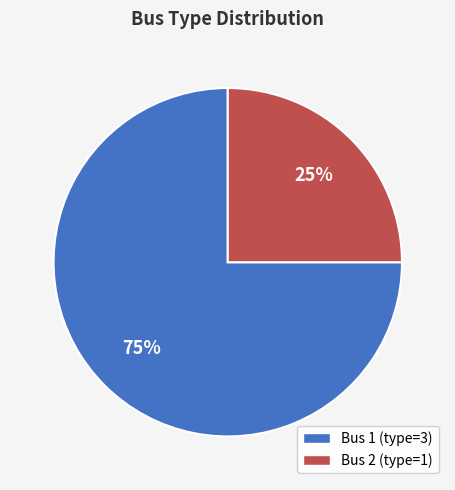

Does Bus 1 account for over 50% of the chart?

Yes